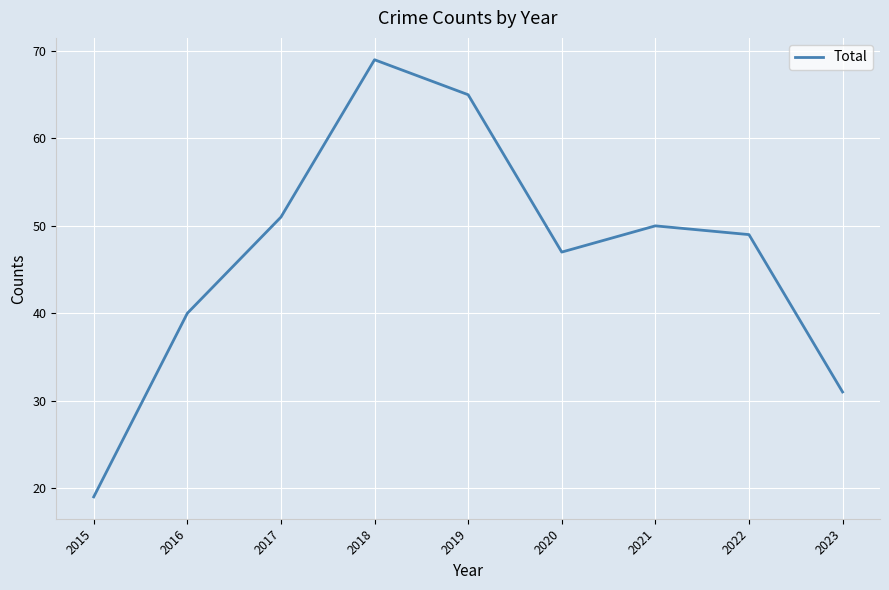

What is the difference between the second highest and second lowest values?

34